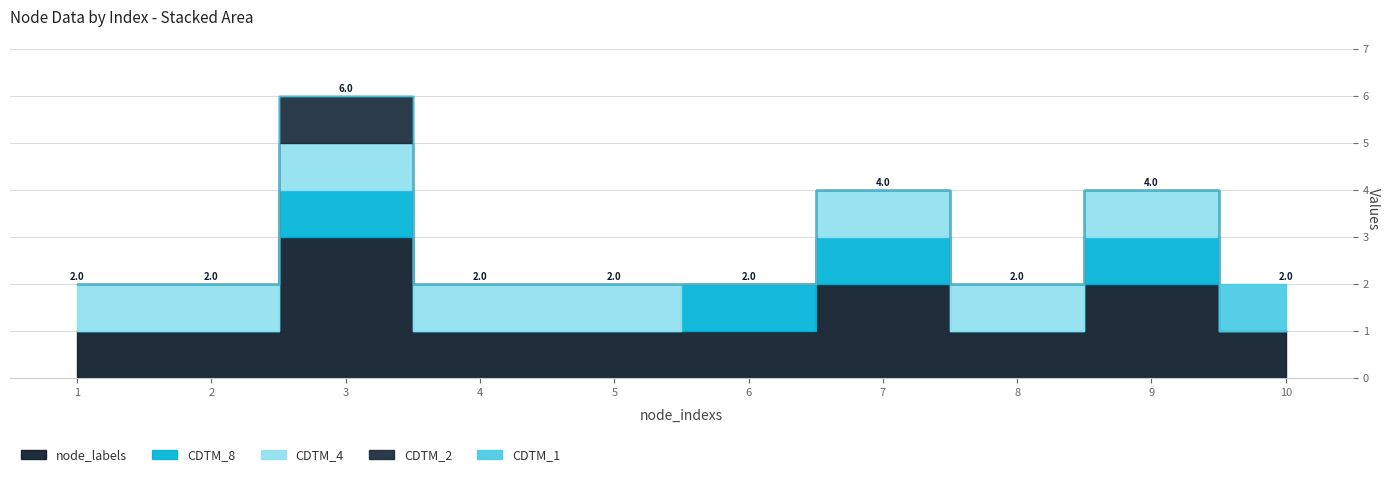

True or false: CDTM_2 and Grath_id intersect in this chart.

False